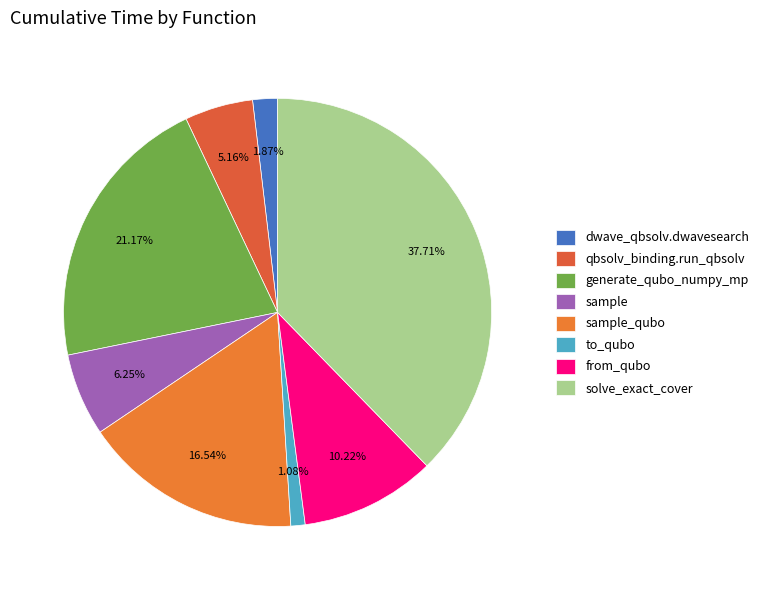

What percentage is the to_qubo slice, to the nearest percent?

1%